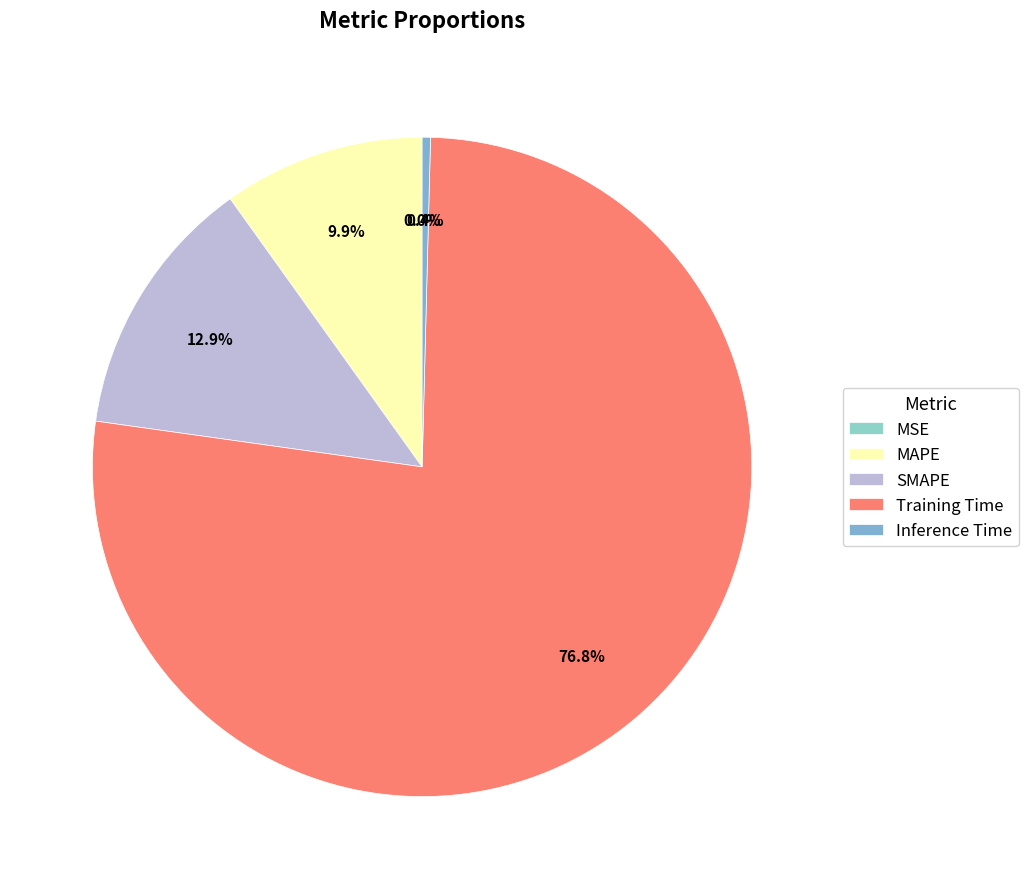

Between Inference Time and MSE, which is larger?

Inference Time